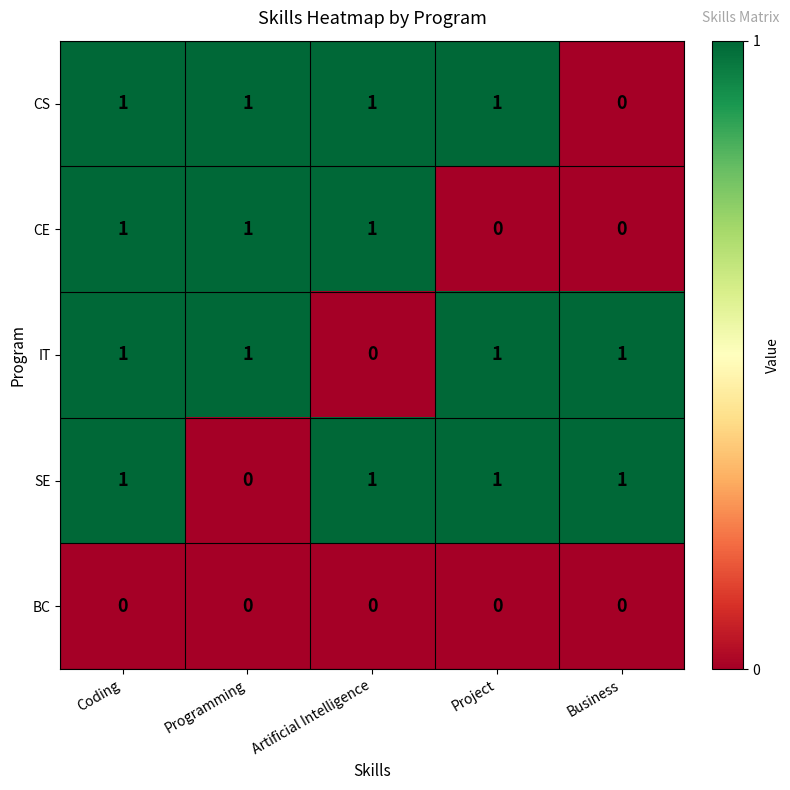

The CE series shows -1 at Project. True or false?

False